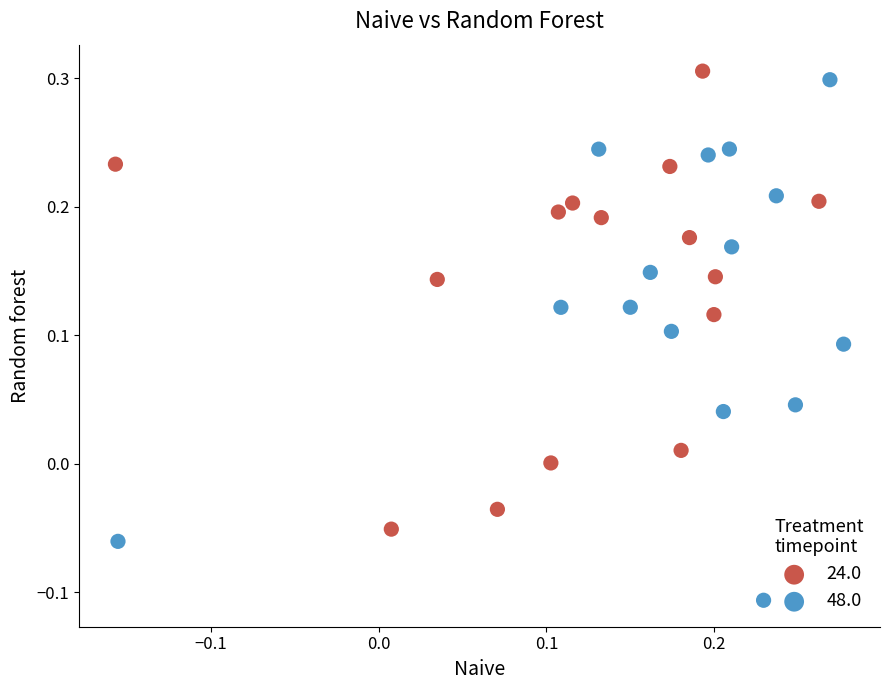

Which series has the widest spread of Y values?

48.0